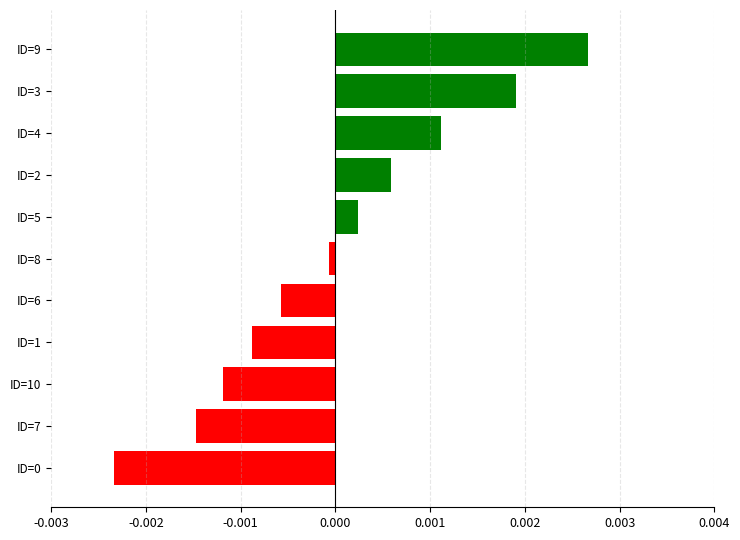

The value at ID=8 is -0.0. True or false?

True